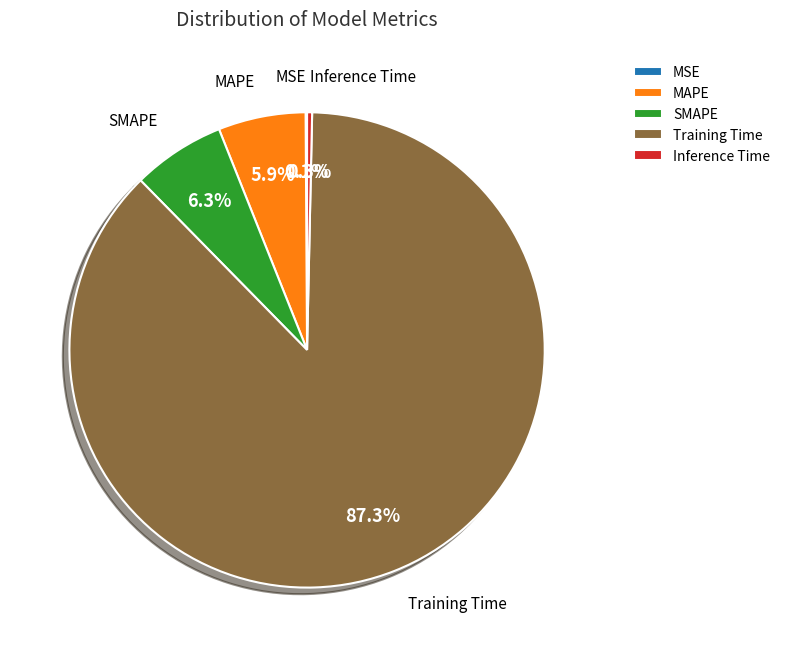

True or false: Training Time accounts for 87% of the total.

True